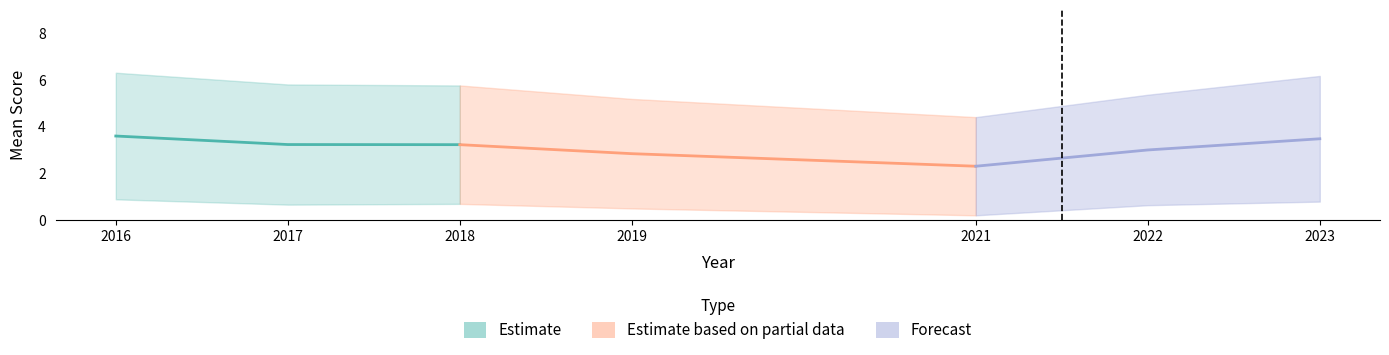

The value at 2017 is 3.2. True or false?

True